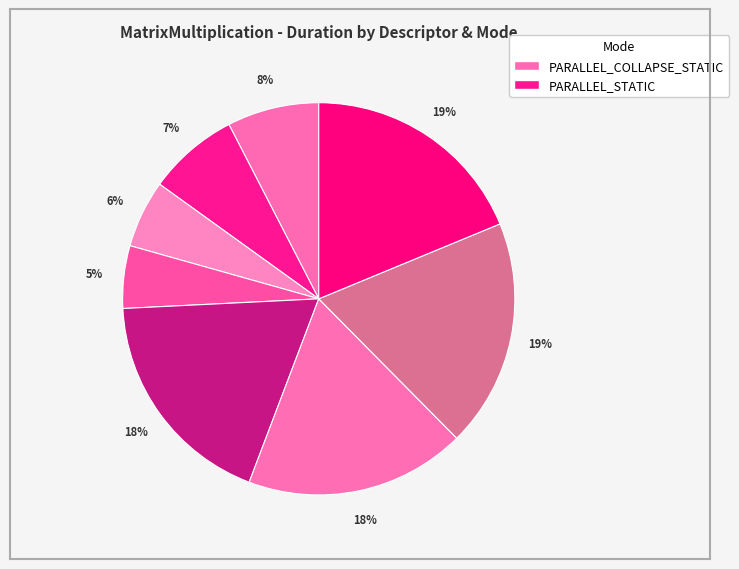

To the nearest percent, what is the difference between the largest and smallest slice percentages?

14%